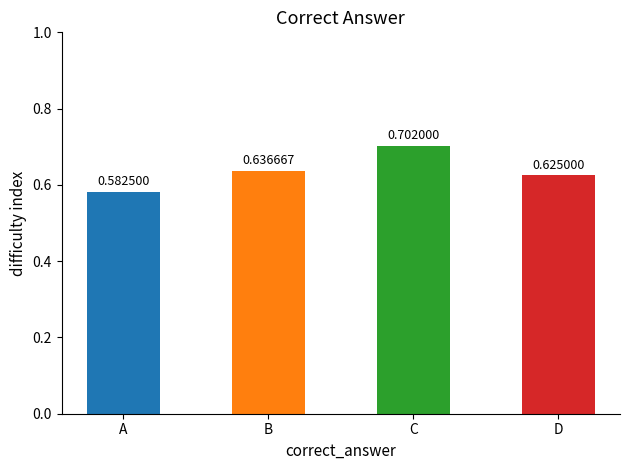

How many bars are there in total?

4